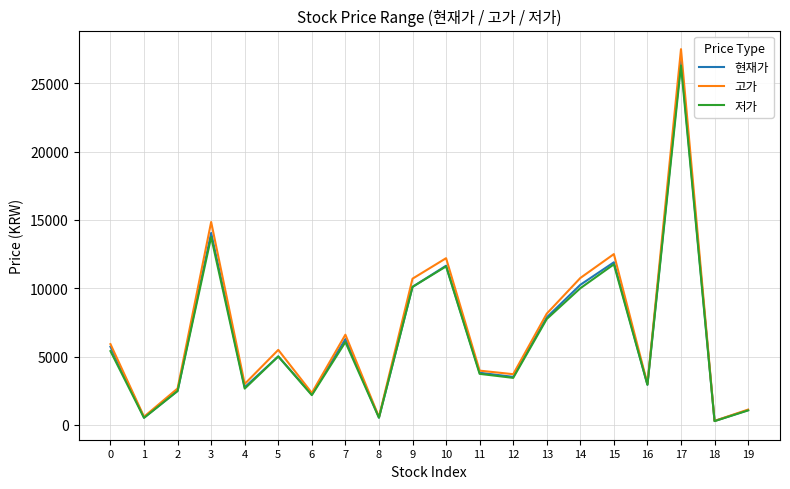

At which category is the sum across all series the highest?

17